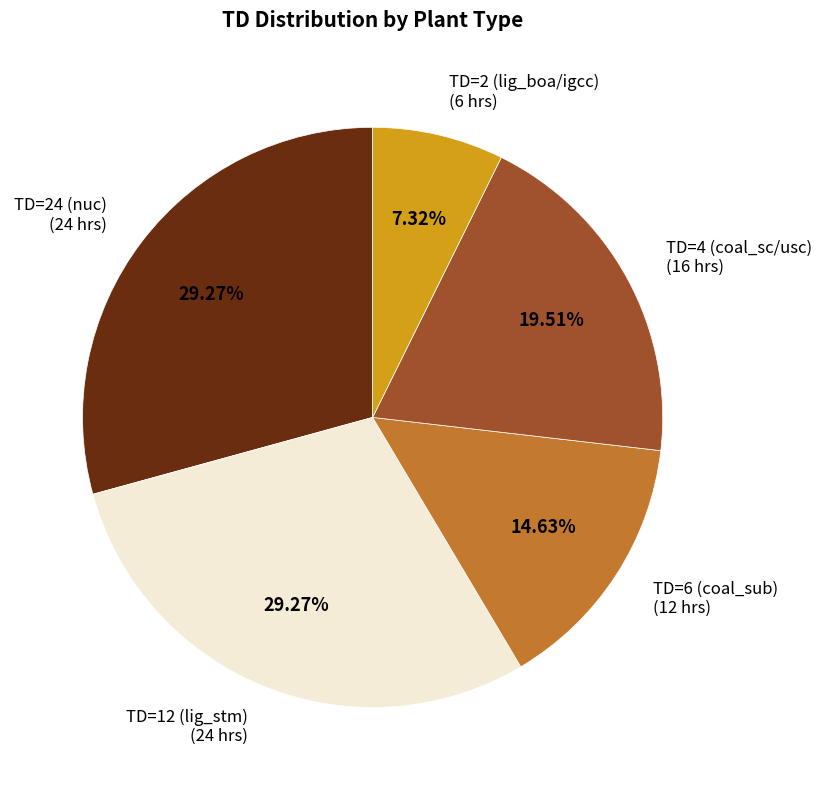

Is there any slice that represents more than half of the pie?

No